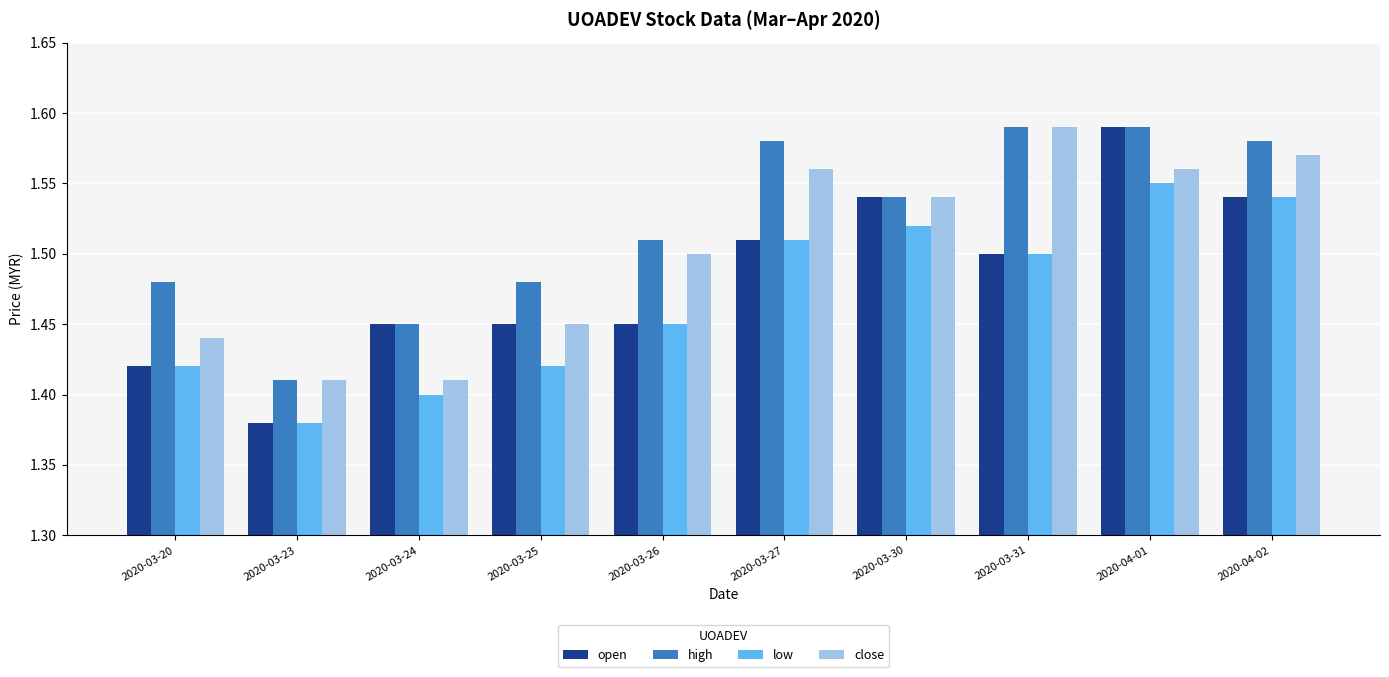

Which series has the widest spread of values?

open